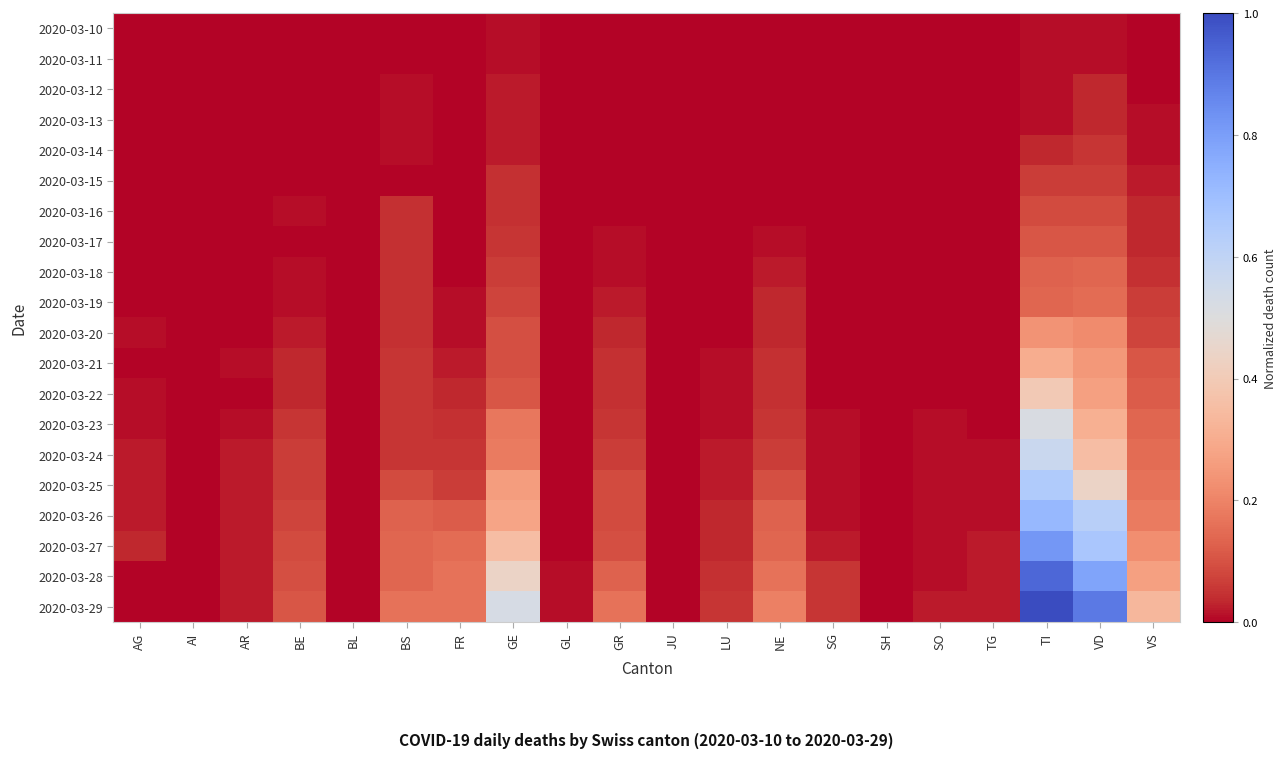

Reading right to left, extract all data points from this chart.

2020-03-10: VS=0.0	VD=0.0	TI=0.0	TG=0.0	SO=0.0	SH=0.0	SG=0.0	NE=0.0	LU=0.0	JU=0.0	GR=0.0	GL=0.0	GE=0.0	FR=0.0	BS=0.0	BL=0.0	BE=0.0	AR=0.0	AI=0.0	AG=0.0
2020-03-11: VS=0.0	VD=0.0	TI=0.0	TG=0.0	SO=0.0	SH=0.0	SG=0.0	NE=0.0	LU=0.0	JU=0.0	GR=0.0	GL=0.0	GE=0.0	FR=0.0	BS=0.0	BL=0.0	BE=0.0	AR=0.0	AI=0.0	AG=0.0
2020-03-12: VS=0.0	VD=0.0	TI=0.0	TG=0.0	SO=0.0	SH=0.0	SG=0.0	NE=0.0	LU=0.0	JU=0.0	GR=0.0	GL=0.0	GE=0.0	FR=0.0	BS=0.0	BL=0.0	BE=0.0	AR=0.0	AI=0.0	AG=0.0
2020-03-13: VS=0.0	VD=0.0	TI=0.0	TG=0.0	SO=0.0	SH=0.0	SG=0.0	NE=0.0	LU=0.0	JU=0.0	GR=0.0	GL=0.0	GE=0.0	FR=0.0	BS=0.0	BL=0.0	BE=0.0	AR=0.0	AI=0.0	AG=0.0
2020-03-14: VS=0.0	VD=0.1	TI=0.0	TG=0.0	SO=0.0	SH=0.0	SG=0.0	NE=0.0	LU=0.0	JU=0.0	GR=0.0	GL=0.0	GE=0.0	FR=0.0	BS=0.0	BL=0.0	BE=0.0	AR=0.0	AI=0.0	AG=0.0
2020-03-15: VS=0.0	VD=0.1	TI=0.1	TG=0.0	SO=0.0	SH=0.0	SG=0.0	NE=0.0	LU=0.0	JU=0.0	GR=0.0	GL=0.0	GE=0.0	FR=0.0	BS=0.0	BL=0.0	BE=0.0	AR=0.0	AI=0.0	AG=0.0
2020-03-16: VS=0.0	VD=0.1	TI=0.1	TG=0.0	SO=0.0	SH=0.0	SG=0.0	NE=0.0	LU=0.0	JU=0.0	GR=0.0	GL=0.0	GE=0.0	FR=0.0	BS=0.0	BL=0.0	BE=0.0	AR=0.0	AI=0.0	AG=0.0
2020-03-17: VS=0.0	VD=0.1	TI=0.1	TG=0.0	SO=0.0	SH=0.0	SG=0.0	NE=0.0	LU=0.0	JU=0.0	GR=0.0	GL=0.0	GE=0.1	FR=0.0	BS=0.0	BL=0.0	BE=0.0	AR=0.0	AI=0.0	AG=0.0
2020-03-18: VS=0.0	VD=0.1	TI=0.1	TG=0.0	SO=0.0	SH=0.0	SG=0.0	NE=0.0	LU=0.0	JU=0.0	GR=0.0	GL=0.0	GE=0.1	FR=0.0	BS=0.0	BL=0.0	BE=0.0	AR=0.0	AI=0.0	AG=0.0
2020-03-19: VS=0.1	VD=0.2	TI=0.1	TG=0.0	SO=0.0	SH=0.0	SG=0.0	NE=0.0	LU=0.0	JU=0.0	GR=0.0	GL=0.0	GE=0.1	FR=0.0	BS=0.0	BL=0.0	BE=0.0	AR=0.0	AI=0.0	AG=0.0
2020-03-20: VS=0.1	VD=0.2	TI=0.2	TG=0.0	SO=0.0	SH=0.0	SG=0.0	NE=0.0	LU=0.0	JU=0.0	GR=0.0	GL=0.0	GE=0.1	FR=0.0	BS=0.0	BL=0.0	BE=0.0	AR=0.0	AI=0.0	AG=0.0
2020-03-21: VS=0.1	VD=0.2	TI=0.3	TG=0.0	SO=0.0	SH=0.0	SG=0.0	NE=0.0	LU=0.0	JU=0.0	GR=0.0	GL=0.0	GE=0.1	FR=0.0	BS=0.1	BL=0.0	BE=0.0	AR=0.0	AI=0.0	AG=0.0
2020-03-22: VS=0.1	VD=0.3	TI=0.4	TG=0.0	SO=0.0	SH=0.0	SG=0.0	NE=0.0	LU=0.0	JU=0.0	GR=0.0	GL=0.0	GE=0.1	FR=0.0	BS=0.1	BL=0.0	BE=0.0	AR=0.0	AI=0.0	AG=0.0
2020-03-23: VS=0.1	VD=0.3	TI=0.5	TG=0.0	SO=0.0	SH=0.0	SG=0.0	NE=0.1	LU=0.0	JU=0.0	GR=0.1	GL=0.0	GE=0.2	FR=0.0	BS=0.1	BL=0.0	BE=0.1	AR=0.0	AI=0.0	AG=0.0
2020-03-24: VS=0.2	VD=0.4	TI=0.6	TG=0.0	SO=0.0	SH=0.0	SG=0.0	NE=0.1	LU=0.0	JU=0.0	GR=0.1	GL=0.0	GE=0.2	FR=0.1	BS=0.1	BL=0.0	BE=0.1	AR=0.0	AI=0.0	AG=0.0
2020-03-25: VS=0.2	VD=0.4	TI=0.6	TG=0.0	SO=0.0	SH=0.0	SG=0.0	NE=0.1	LU=0.0	JU=0.0	GR=0.1	GL=0.0	GE=0.3	FR=0.1	BS=0.1	BL=0.0	BE=0.1	AR=0.0	AI=0.0	AG=0.0
2020-03-26: VS=0.2	VD=0.6	TI=0.7	TG=0.0	SO=0.0	SH=0.0	SG=0.0	NE=0.1	LU=0.0	JU=0.0	GR=0.1	GL=0.0	GE=0.3	FR=0.1	BS=0.1	BL=0.0	BE=0.1	AR=0.0	AI=0.0	AG=0.0
2020-03-27: VS=0.2	VD=0.7	TI=0.8	TG=0.0	SO=0.0	SH=0.0	SG=0.0	NE=0.1	LU=0.0	JU=0.0	GR=0.1	GL=0.0	GE=0.4	FR=0.2	BS=0.1	BL=0.0	BE=0.1	AR=0.0	AI=0.0	AG=0.0
2020-03-28: VS=0.3	VD=0.8	TI=0.9	TG=0.0	SO=0.0	SH=0.0	SG=0.1	NE=0.2	LU=0.0	JU=0.0	GR=0.1	GL=0.0	GE=0.4	FR=0.2	BS=0.1	BL=0.0	BE=0.1	AR=0.0	AI=0.0	AG=0.0
2020-03-29: VS=0.3	VD=0.9	TI=1.0	TG=0.0	SO=0.0	SH=0.0	SG=0.1	NE=0.2	LU=0.1	JU=0.0	GR=0.2	GL=0.0	GE=0.5	FR=0.2	BS=0.2	BL=0.0	BE=0.1	AR=0.0	AI=0.0	AG=0.0